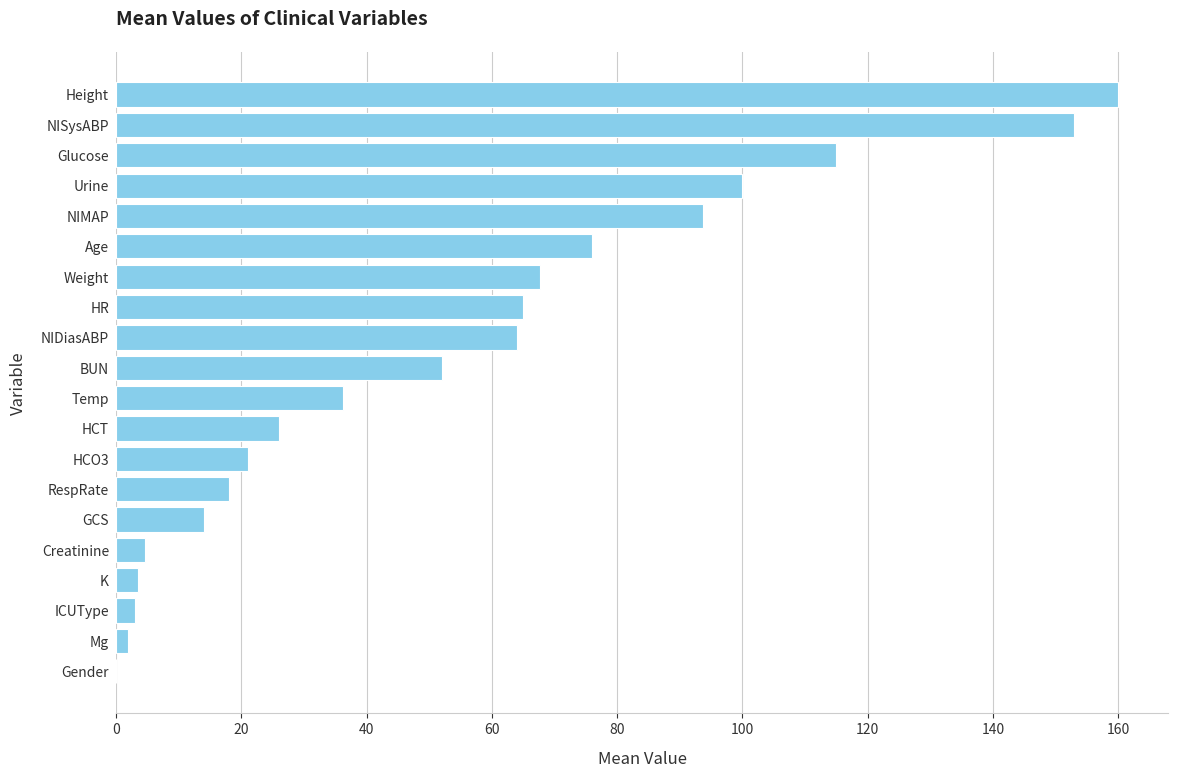

What value does the data have at Age?

76.0